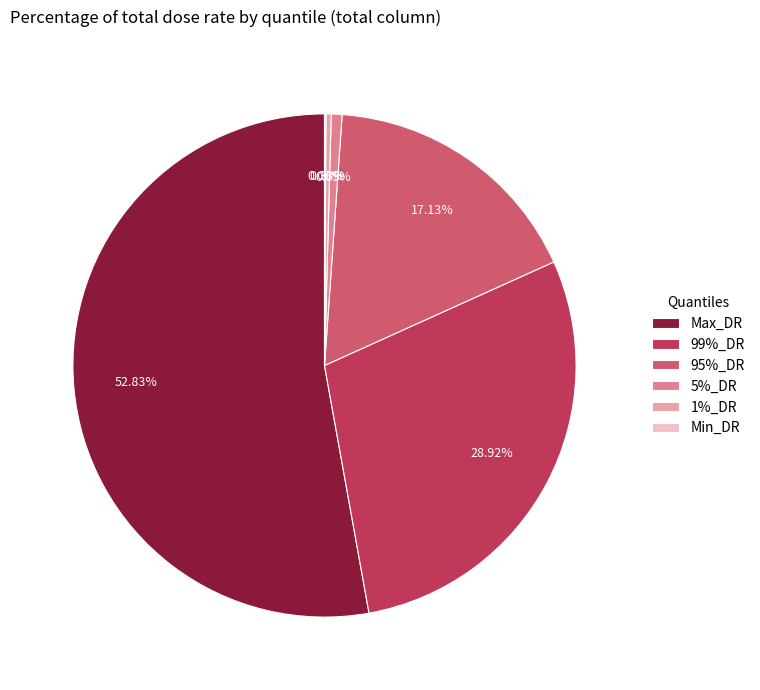

Combined, do Max_DR and 99%_DR account for over 50%?

Yes